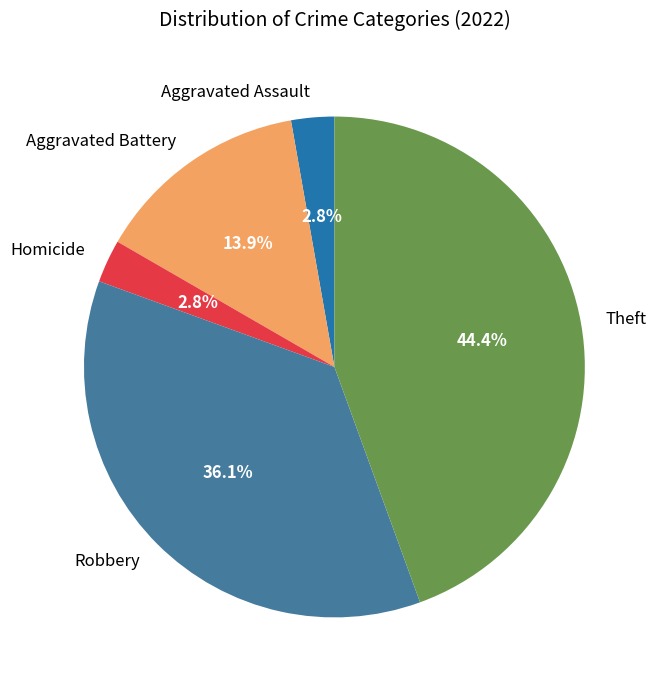

Is it true that Homicide is 3% of the pie?

True